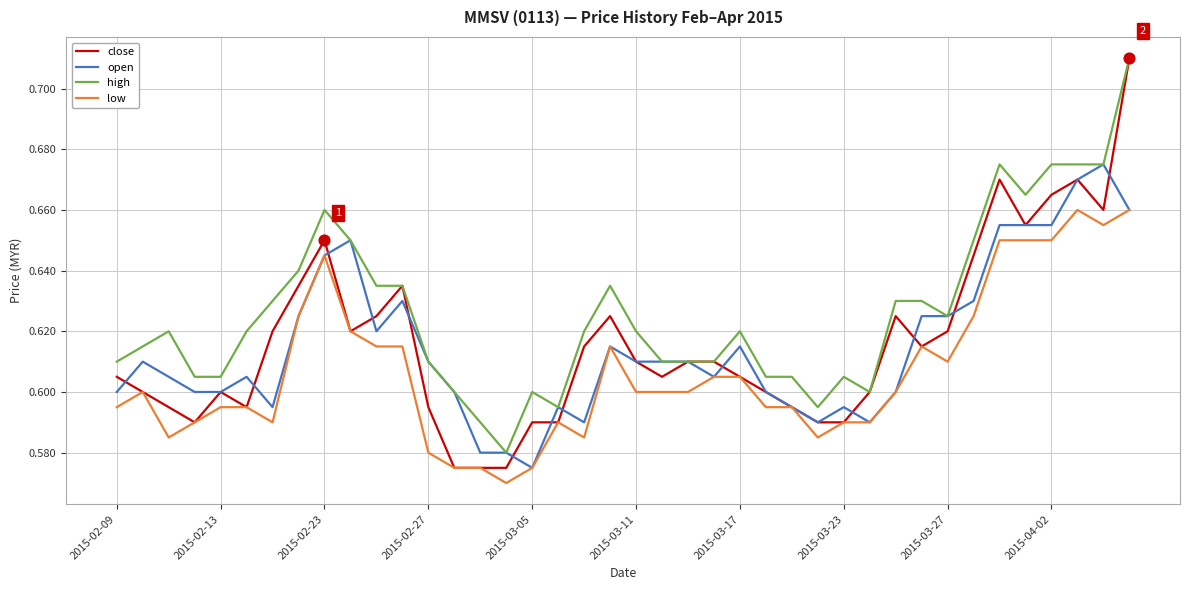

Which series has the largest range (max minus min)?

close